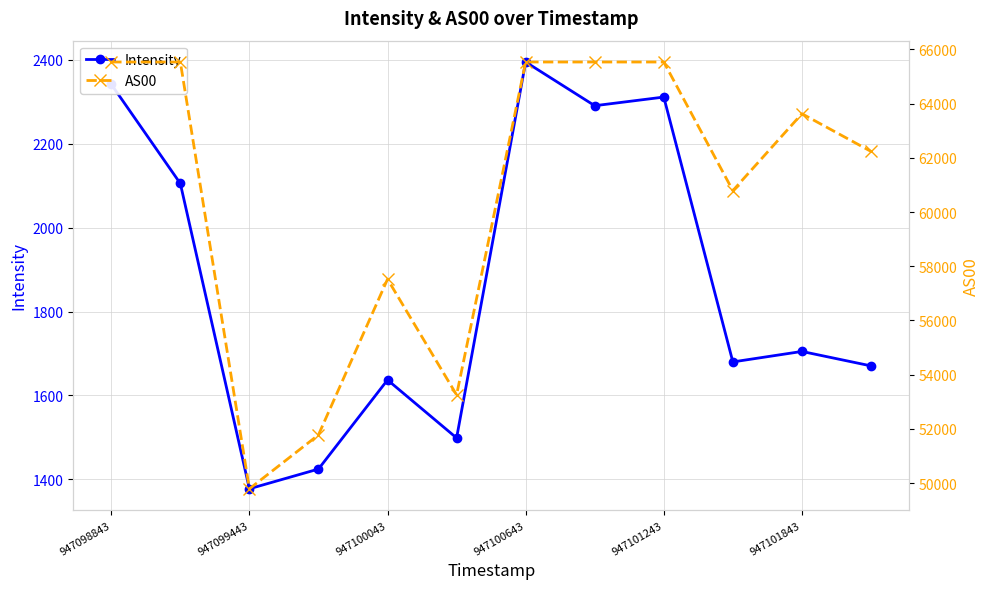

The Intensity series shows 646.4 at 7. True or false?

False